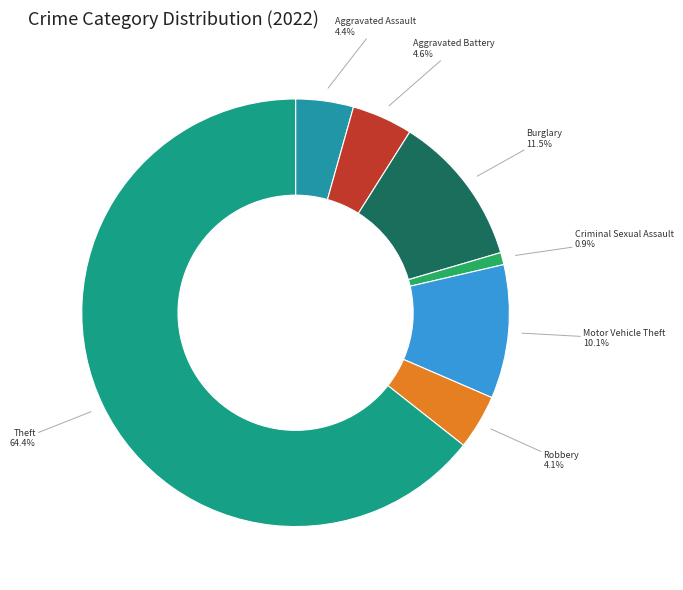

Which slice represents more than half of the pie?

Theft